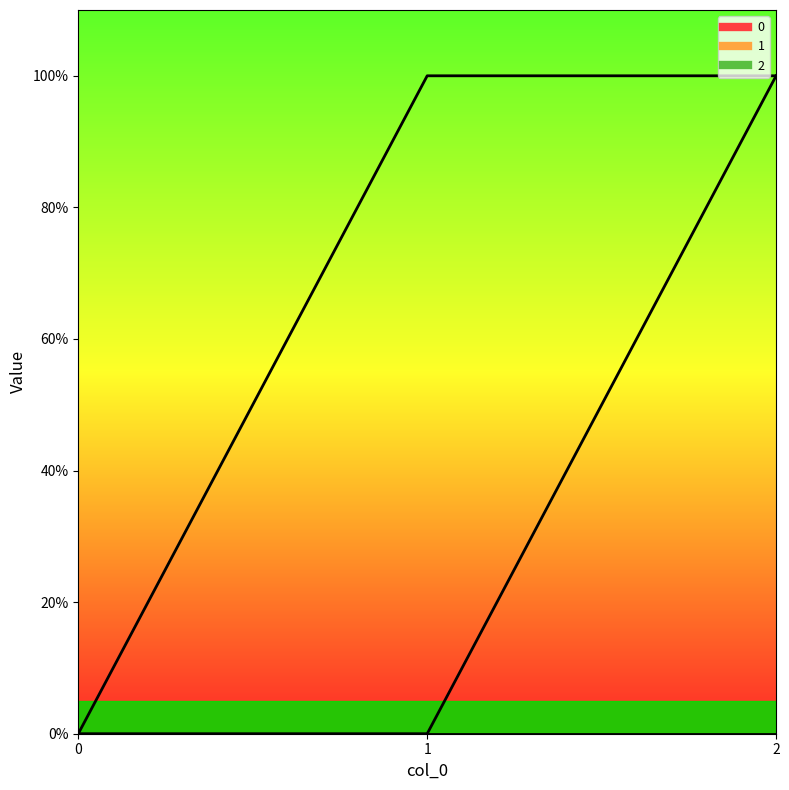

The value of 0 at 1 is 1. True or false?

True